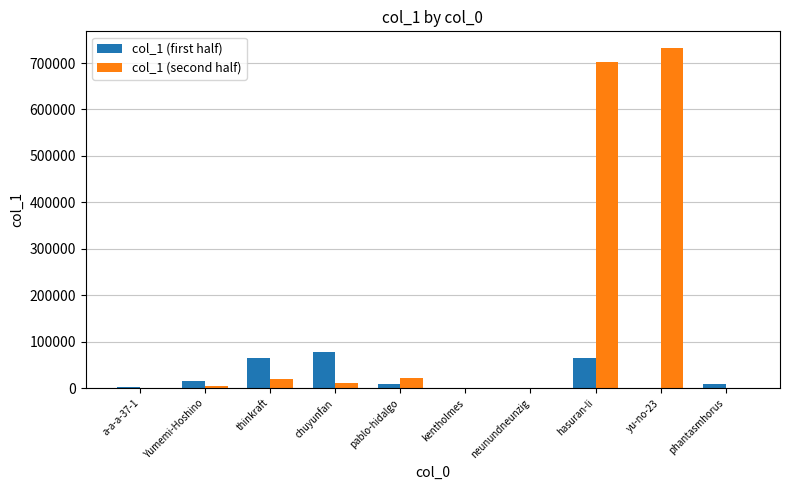

At which label does col_1 (second half) first exceed 10267?

thinkraft